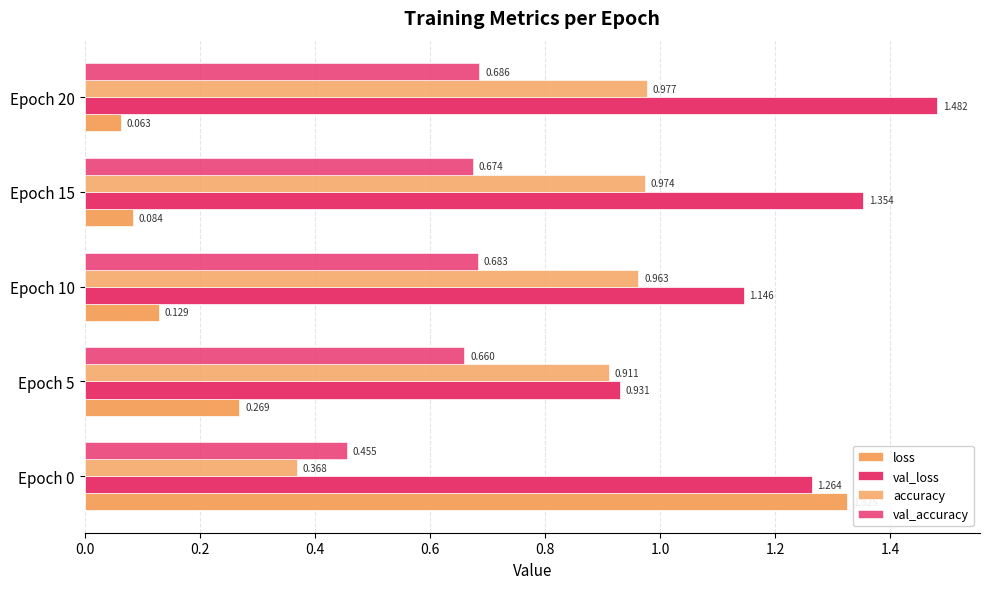

Count the number of data series in this chart.

4